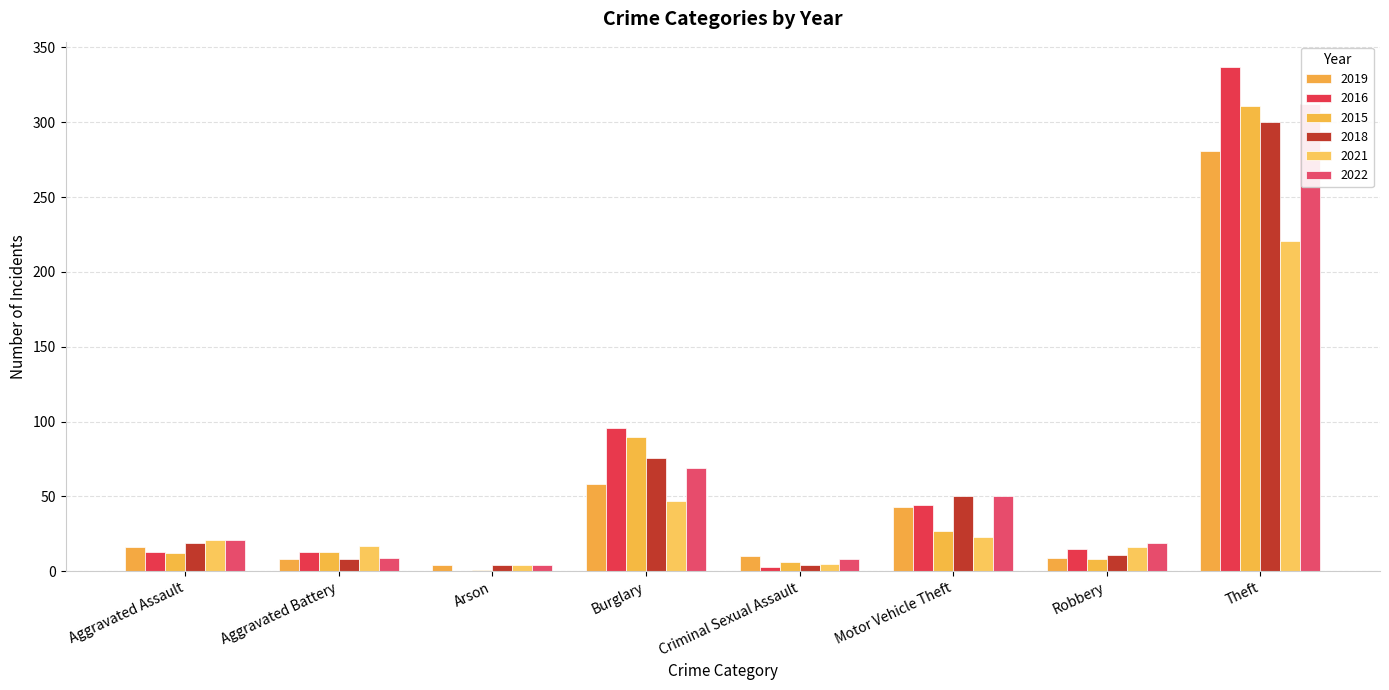

What is the sum of all 2016 values?

521